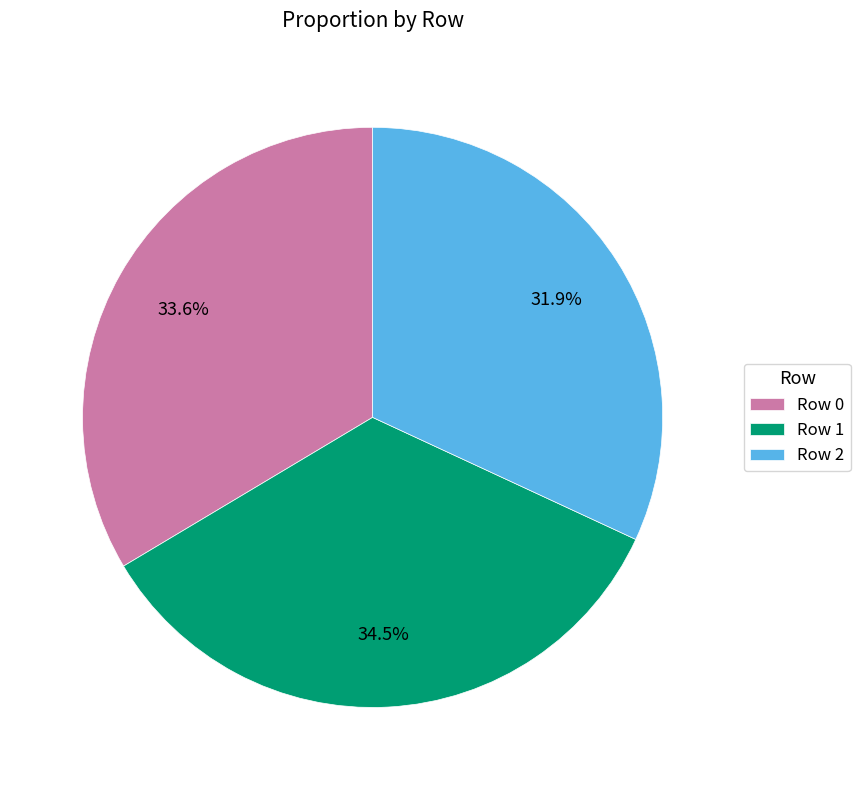

Combined, do Row 0 and Row 2 account for over 50%?

Yes